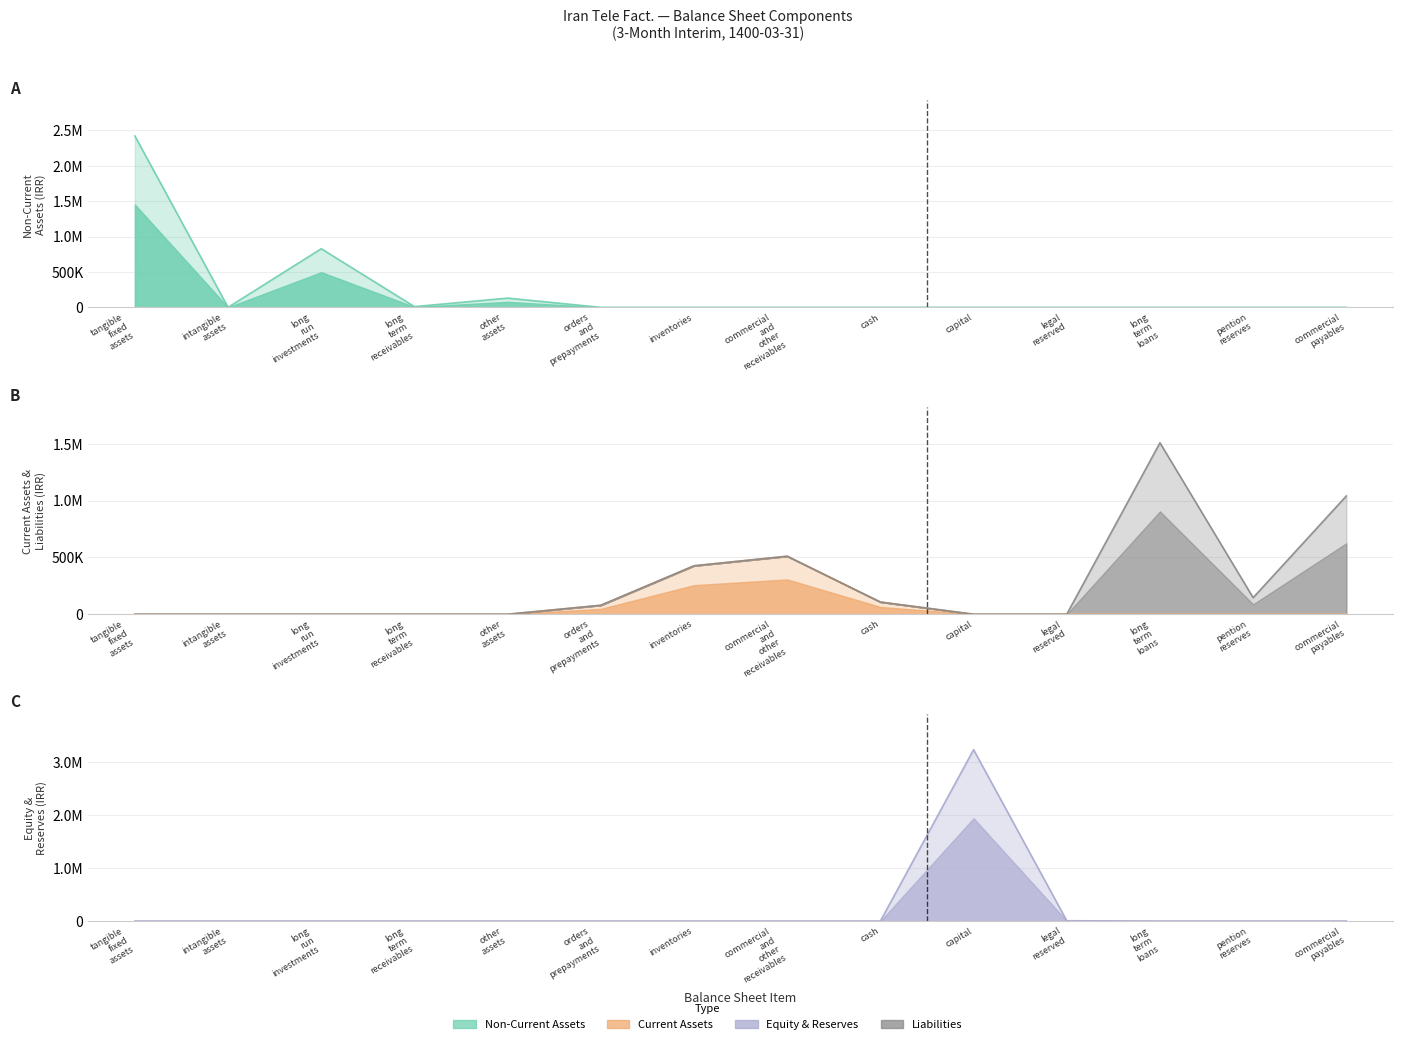

Which series has the widest spread of values?

Equity & Reserves